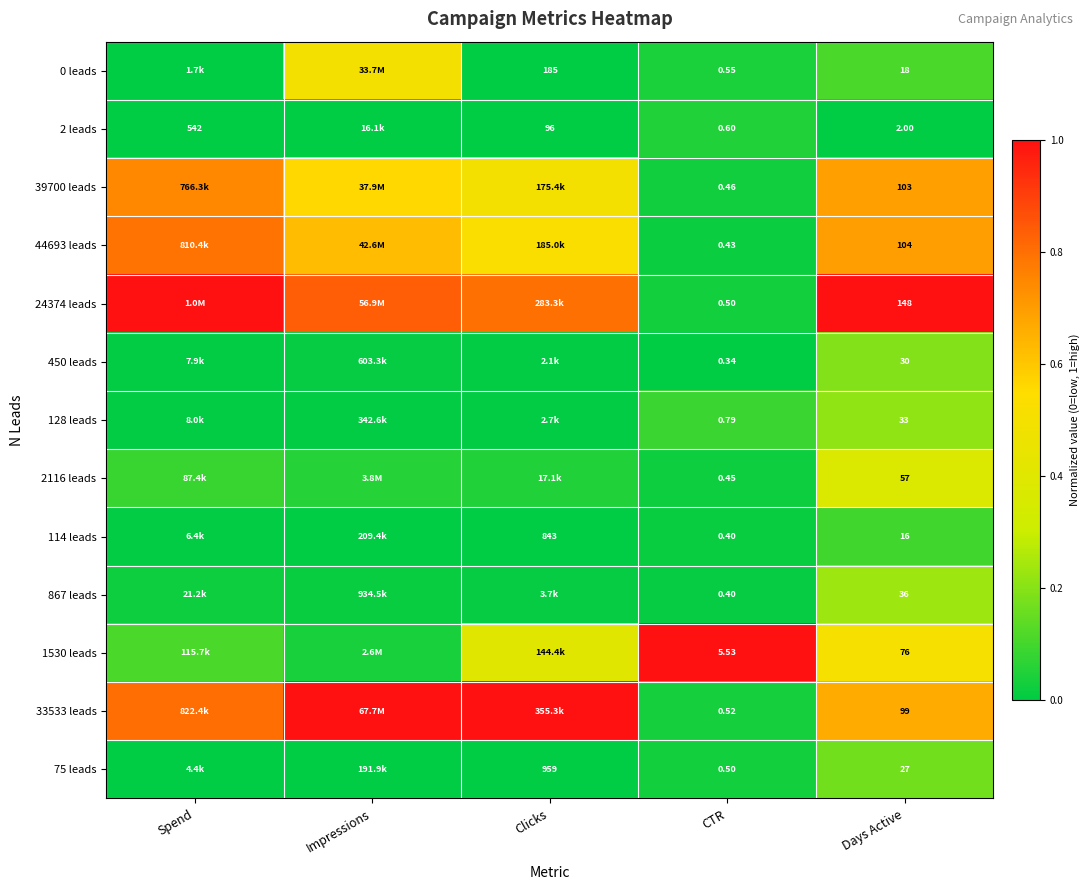

What is the difference between the 39700 leads values at Spend and Days Active?

0.1